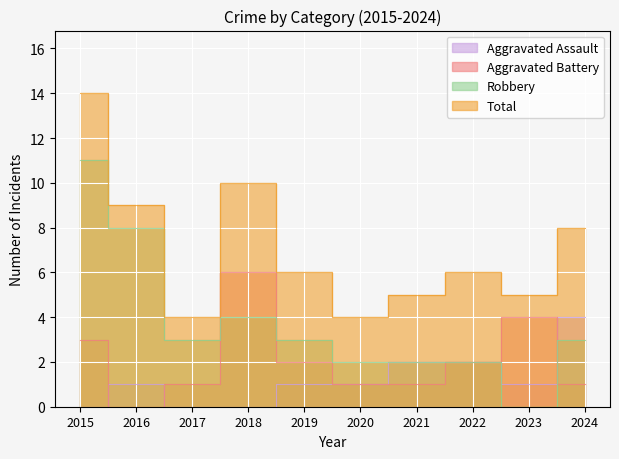

Rank the series by their average value, from highest to lowest.

Total, Robbery, Aggravated Battery, Aggravated Assault